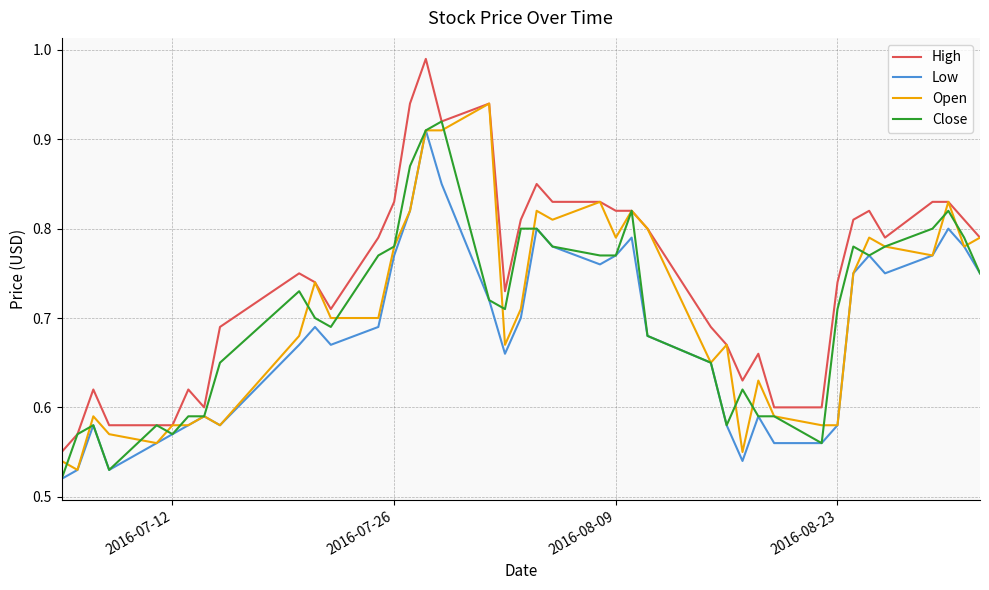

Which series has the widest spread of values?

High